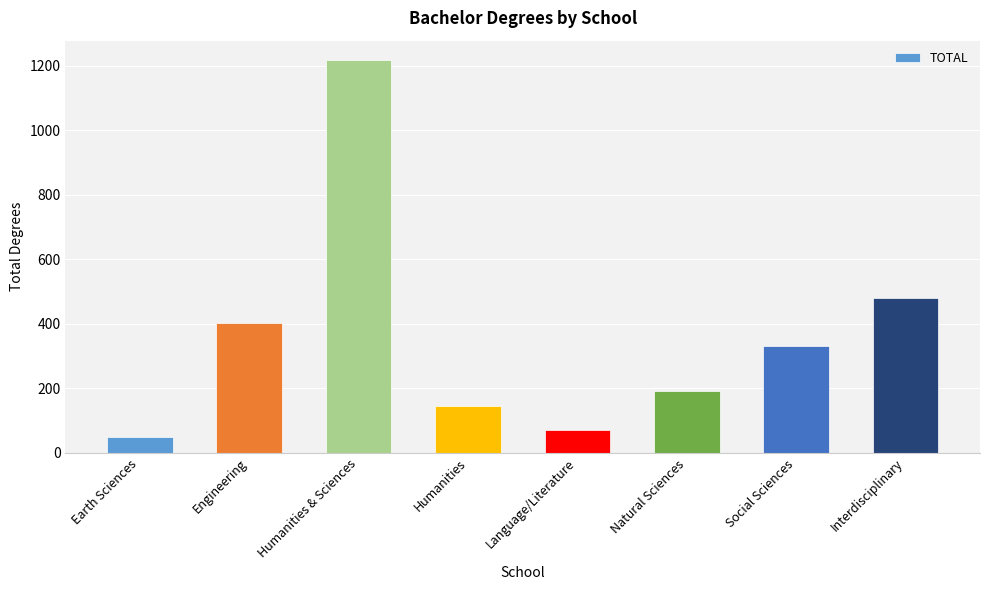

Does the chart contain any negative values?

No